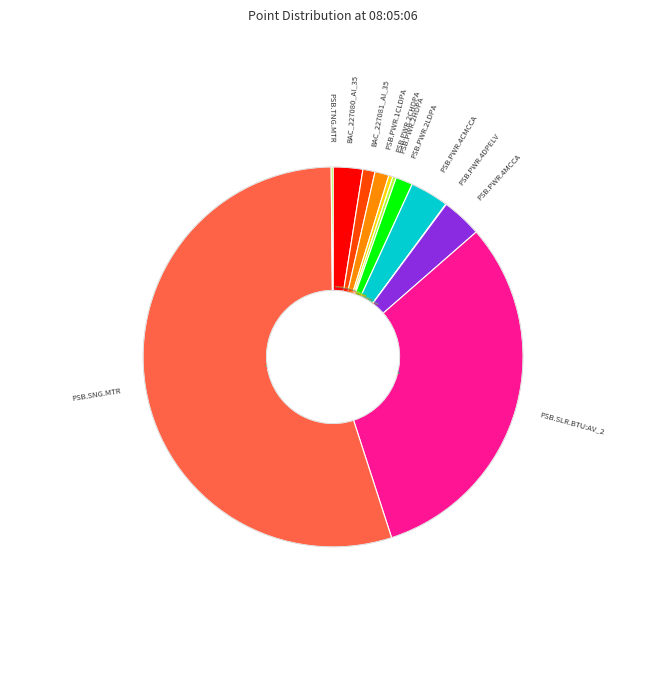

How much of the chart is everything except BAC_227081_AI_35?

99.0%